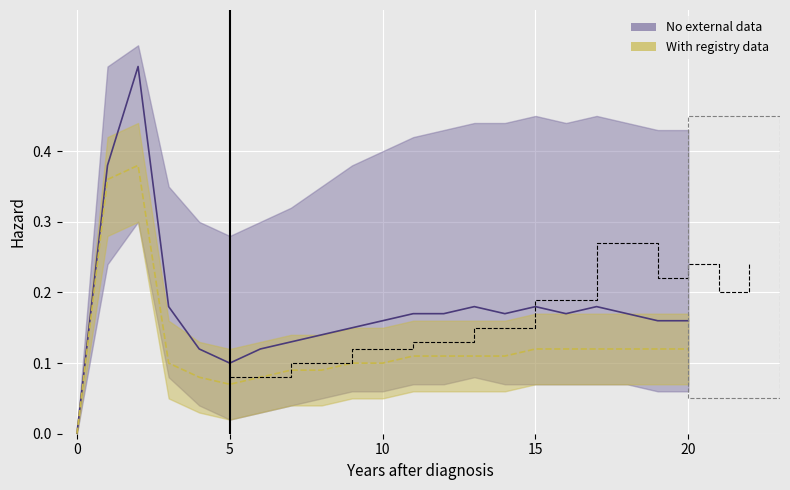

The value of No external data lower at 8 is 0.1. True or false?

False